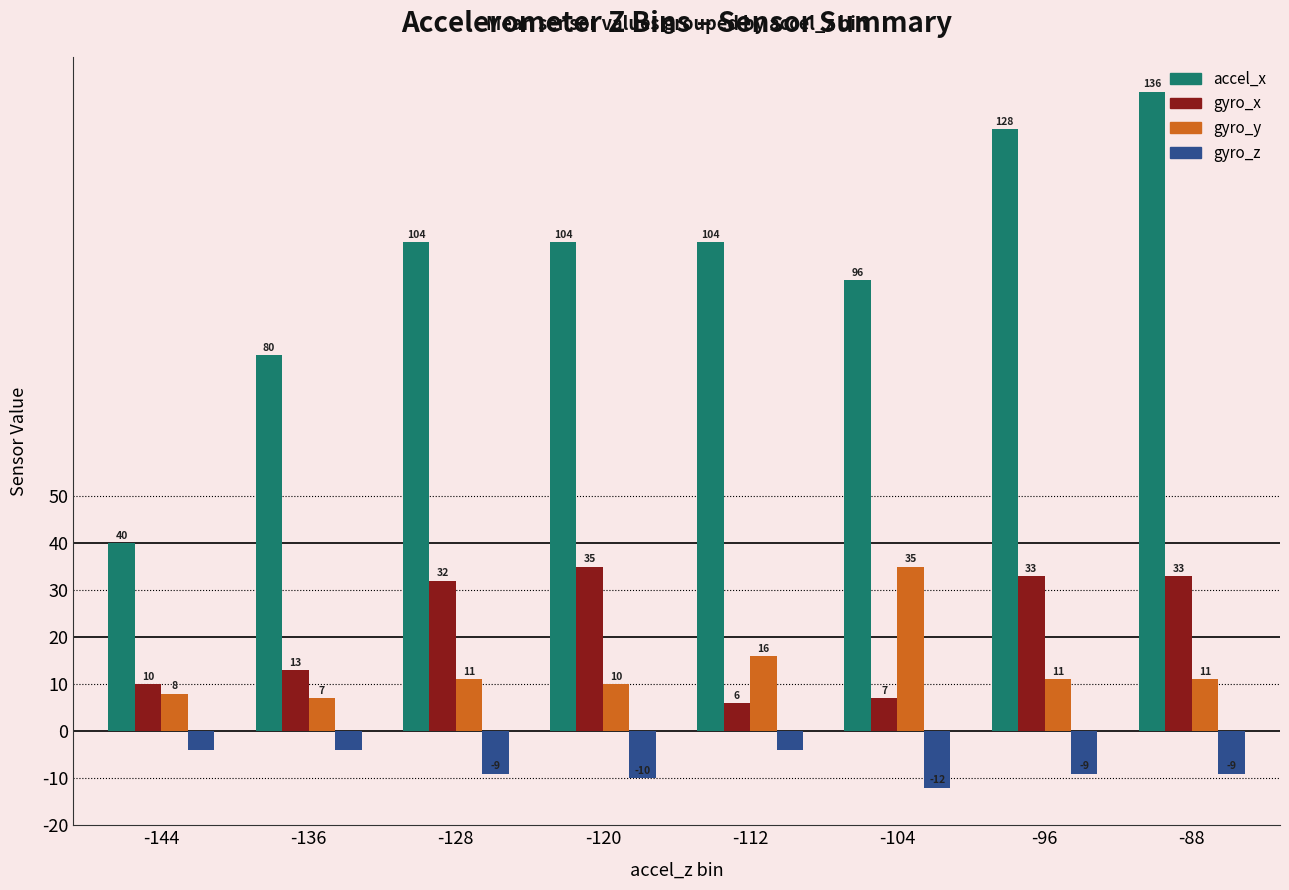

At -88, list the series in order from smallest to largest.

gyro_z, gyro_y, gyro_x, accel_x